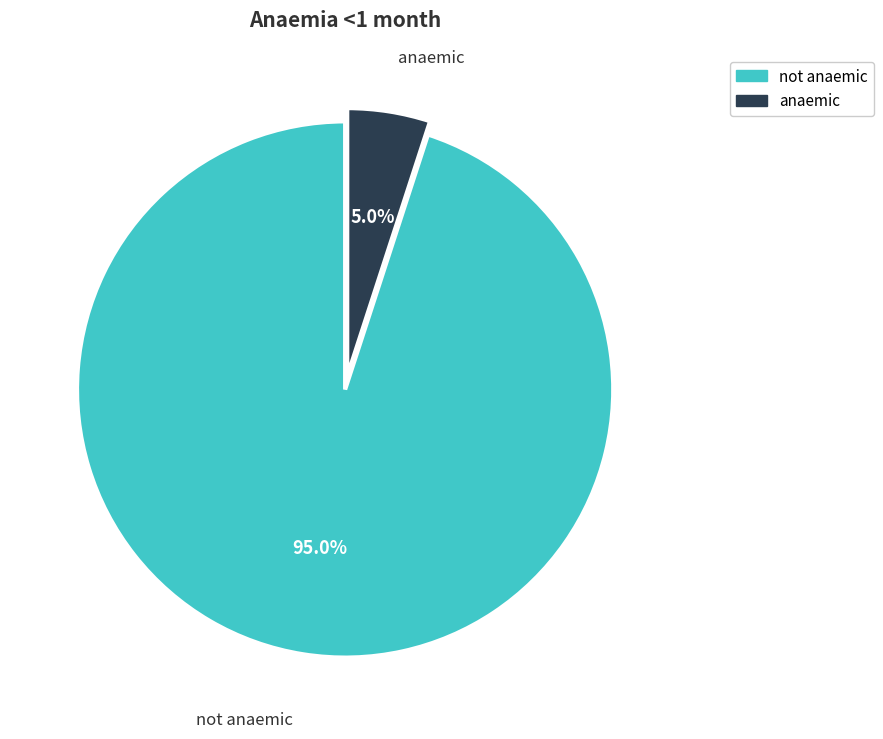

Which category has the smallest portion of the pie?

anaemic